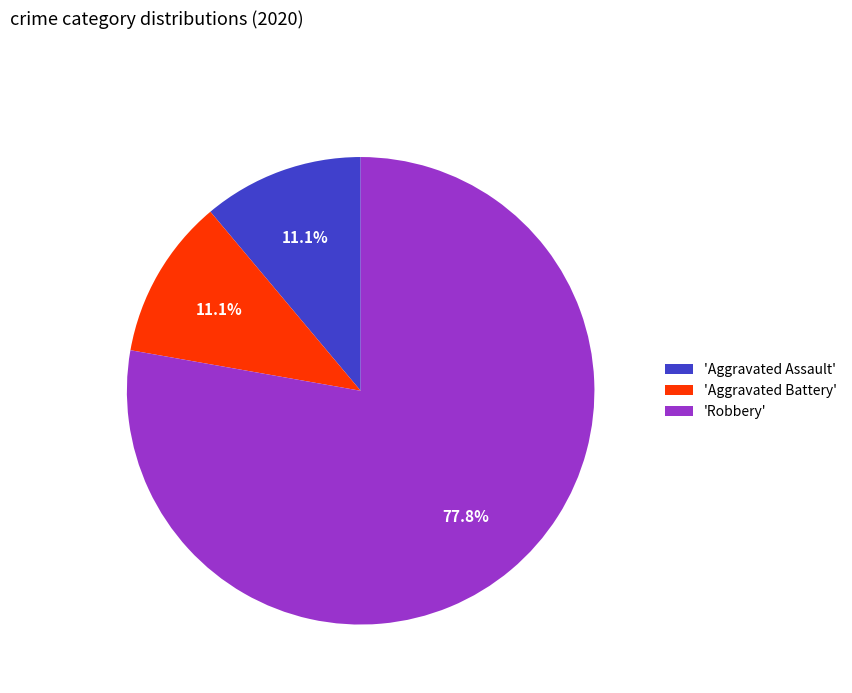

Is the sum of 'Robbery' and 'Aggravated Assault' greater than half?

Yes